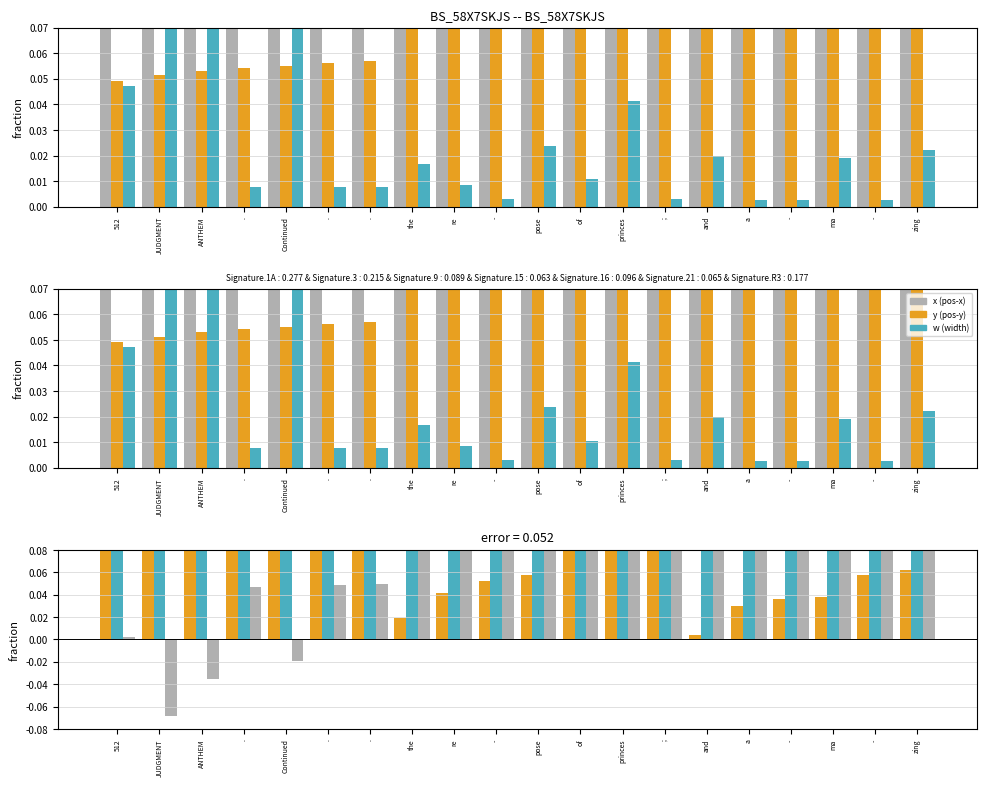

What is the total value across all series at .?

0.8